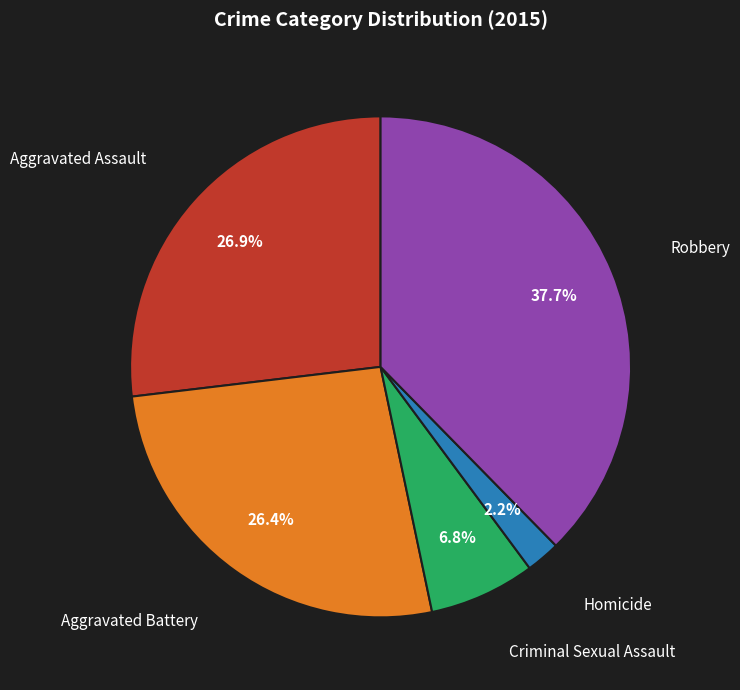

How many slices are in this pie chart?

5